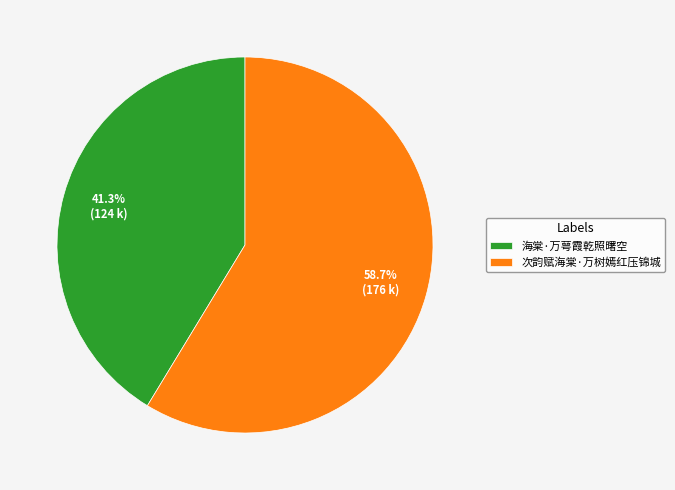

Which has a higher value, 次韵赋海棠·万树嫣红压锦城 or 海棠·万萼霞乾照曙空?

次韵赋海棠·万树嫣红压锦城